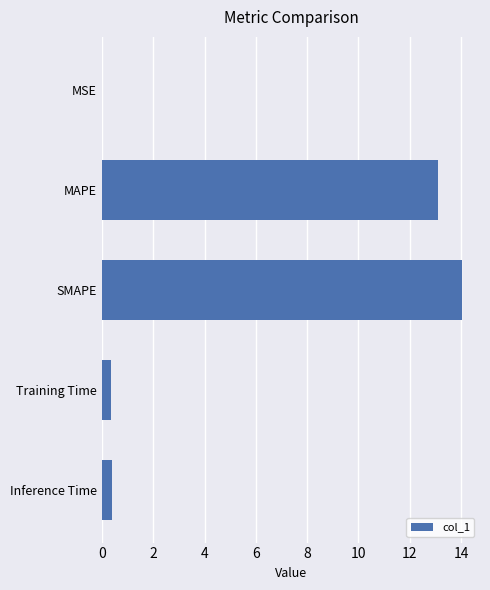

Does the chart contain stacked bars?

No